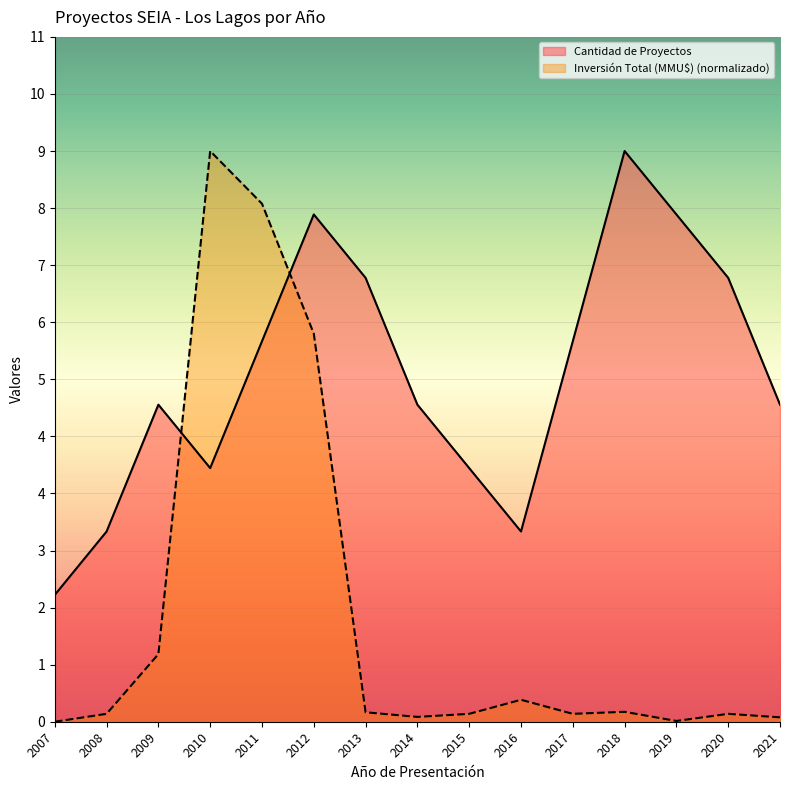

At which category is the sum across all series the highest?

2011